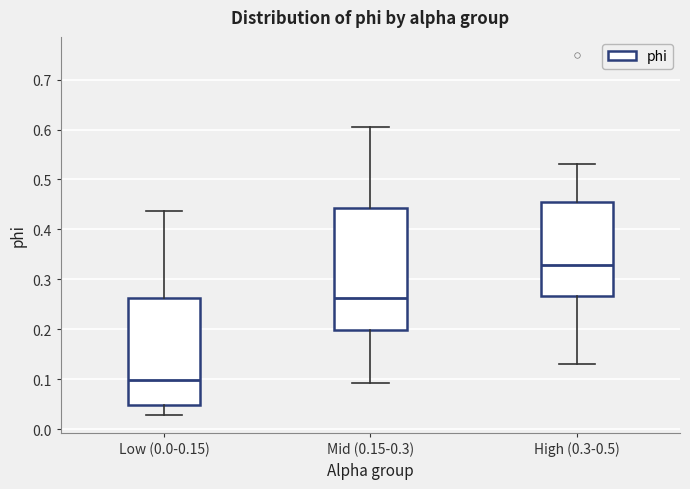

Where is the lower edge of the box for High (0.3-0.5) on the y-axis? The values are not printed on the chart, so give them approximately, as read against the axis.

0.27